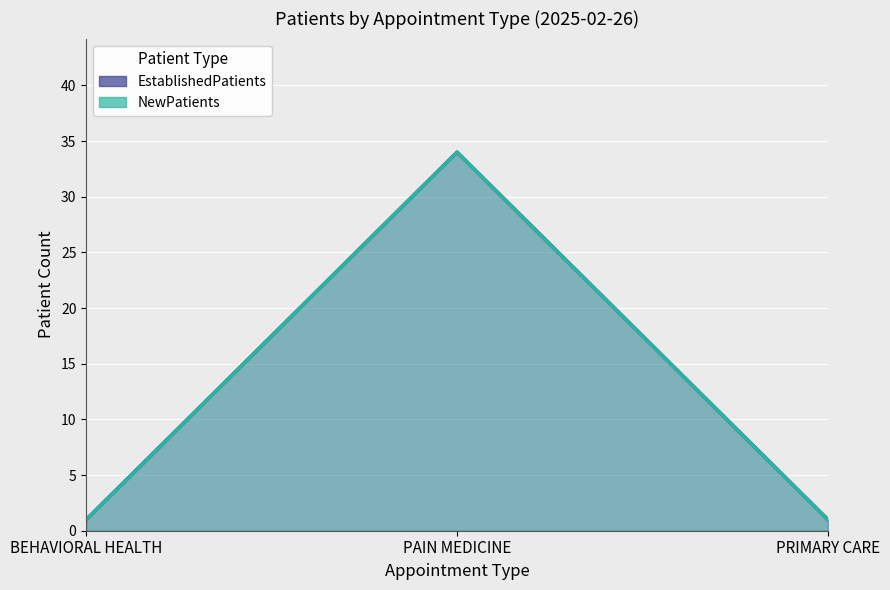

What is the sum of the NewPatients values at PRIMARY CARE and PAIN MEDICINE?

35